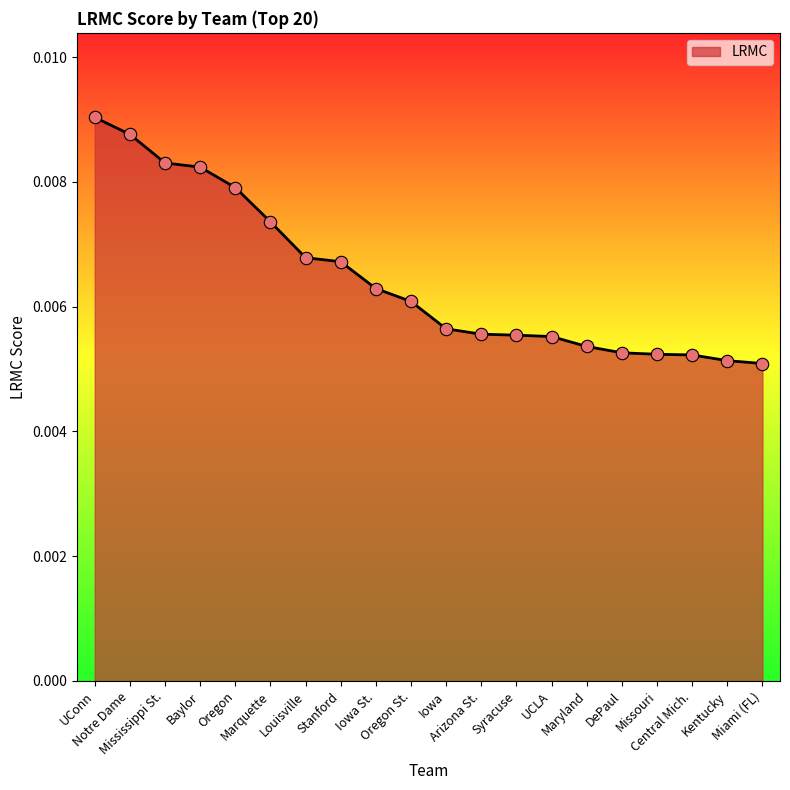

Between Notre Dame and Syracuse, which is larger?

Notre Dame